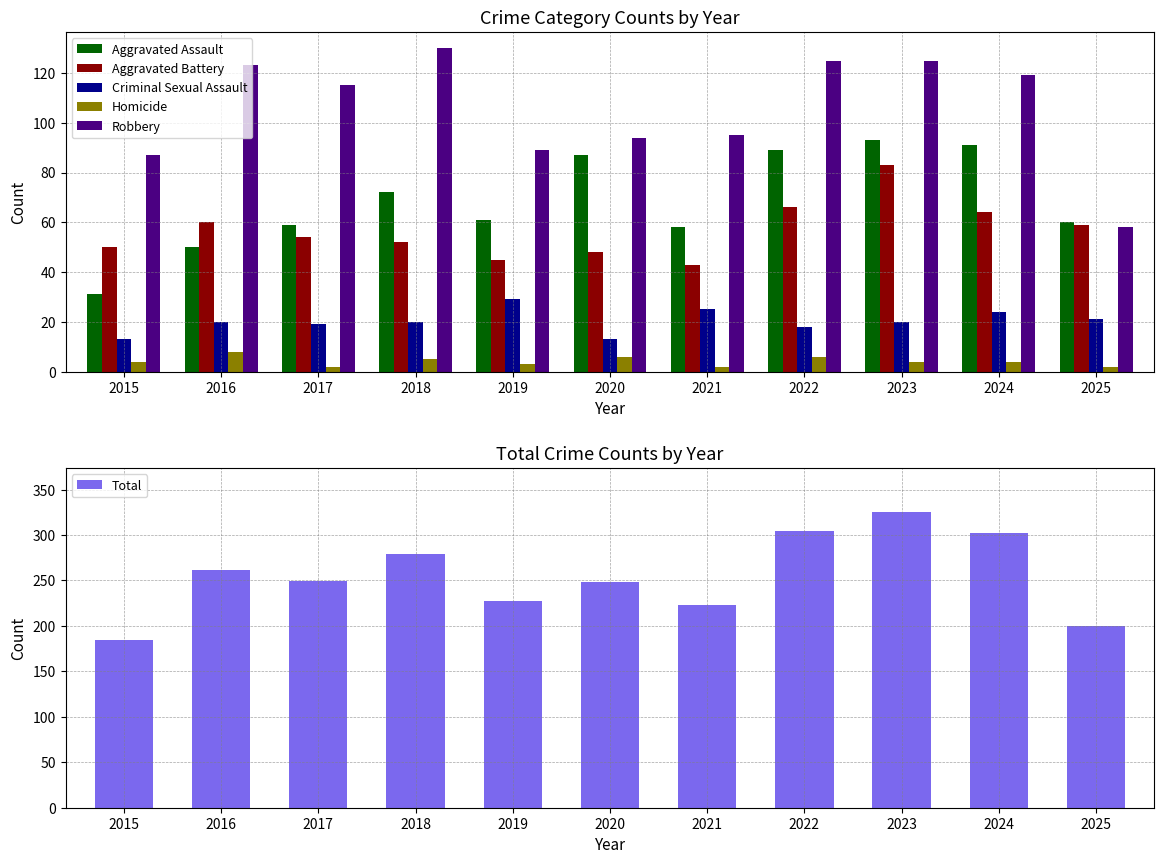

What is the difference between the maximum and minimum values in the Aggravated Assault series?

62